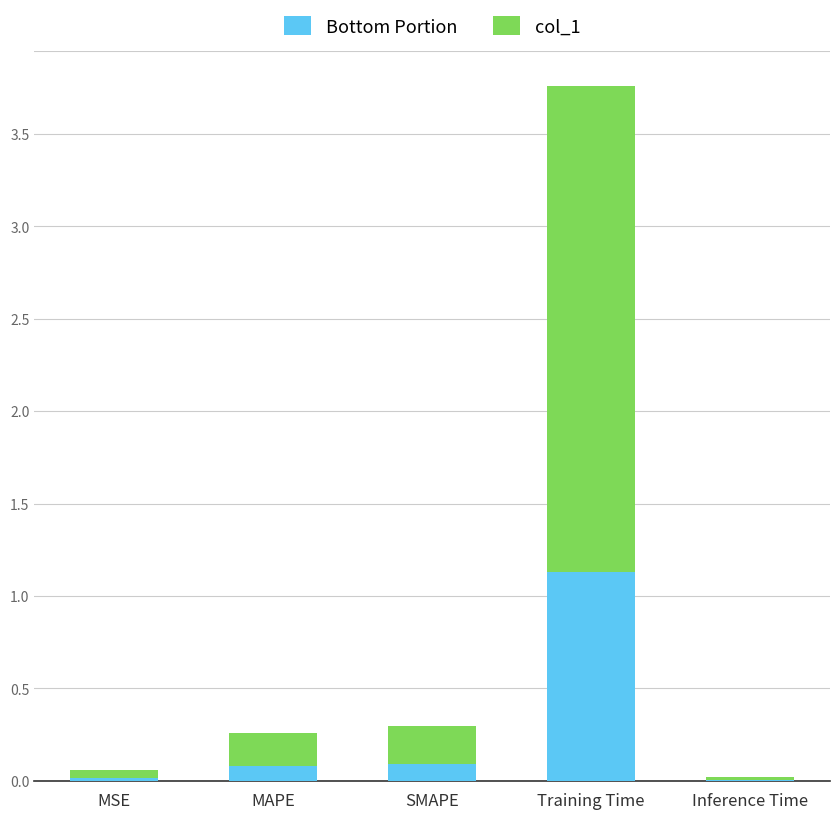

Which category has the highest value in the Bottom Portion series?

Training Time